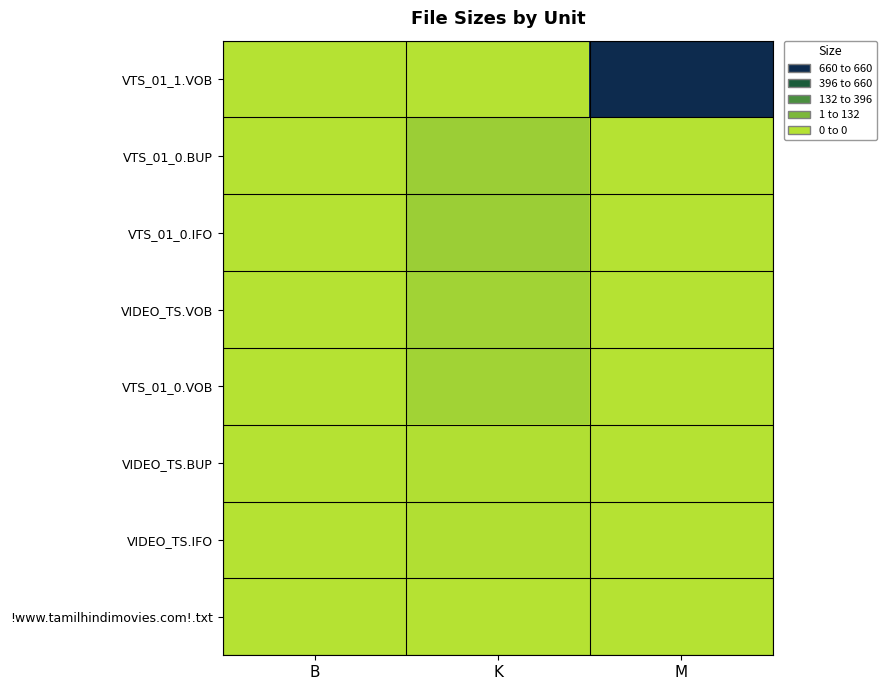

Which series has the widest spread of values?

VTS_01_1.VOB